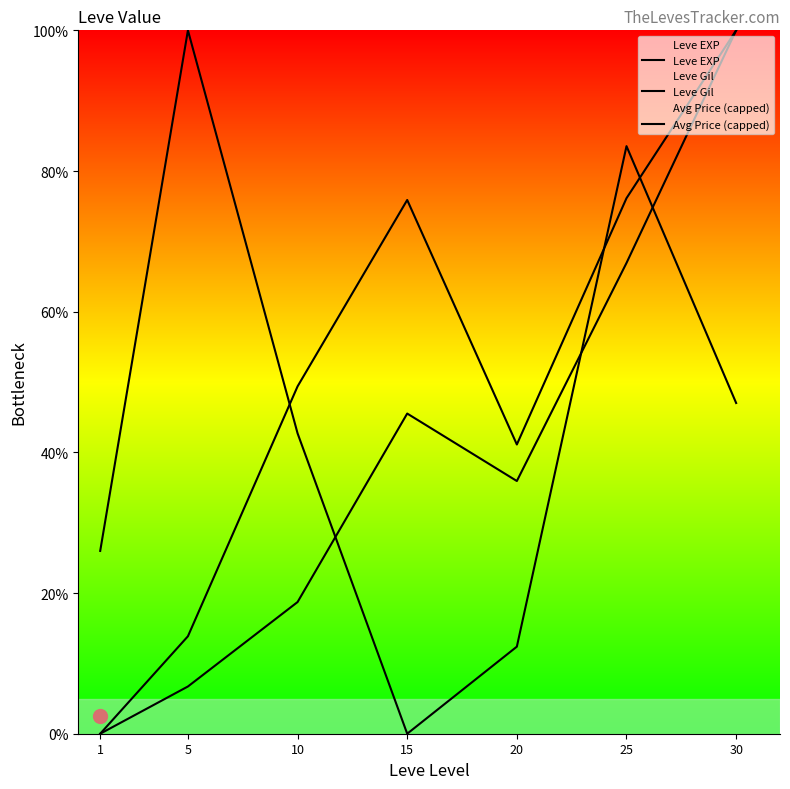

Reading left to right, transcribe all the data shown in this chart.

Leve EXP: 0.0	6.7	18.7	45.5	35.9	66.9	100.0
Leve Gil: 0.0	13.9	49.4	75.9	41.1	76.1	100.0
Avg Price (capped): 26.0	100.0	42.7	0.0	12.4	83.5	47.0